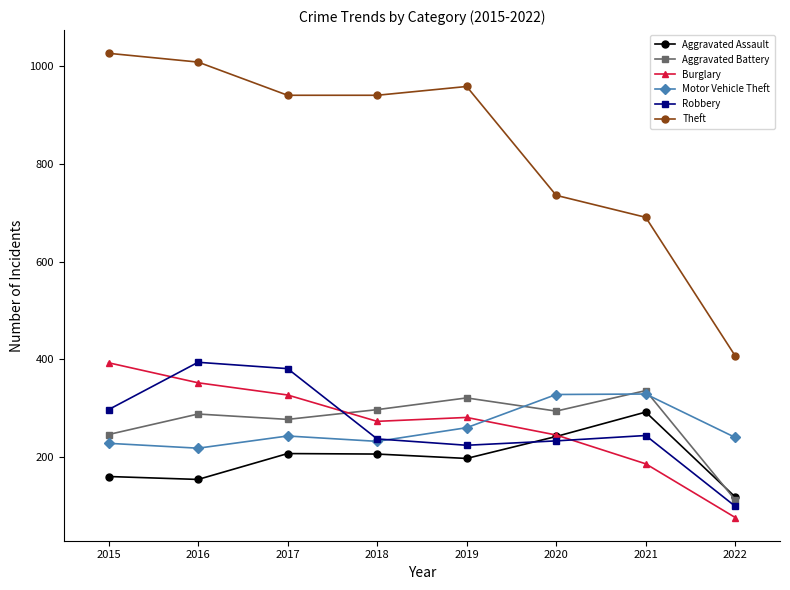

What is the spread (max minus min) of values at 2019?

762